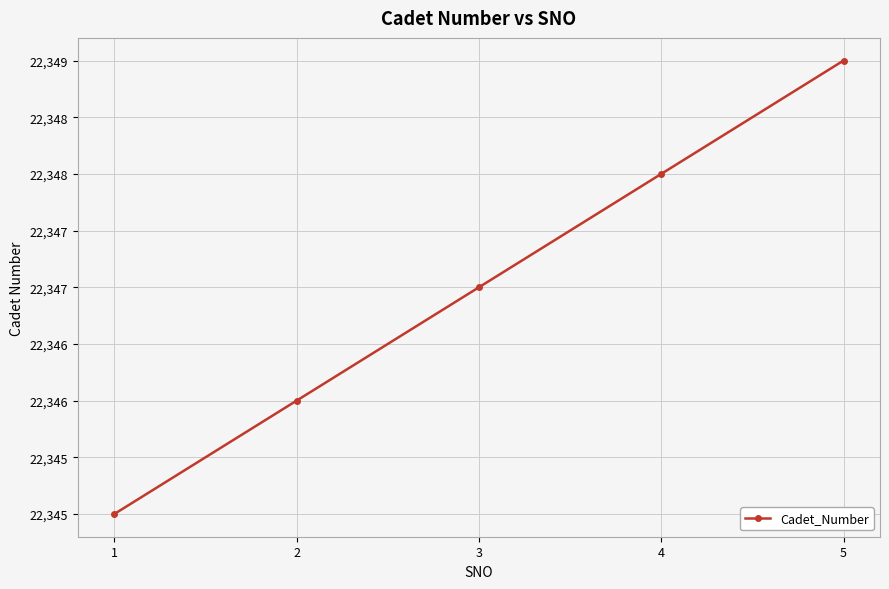

Which label corresponds to the largest value in the chart?

5